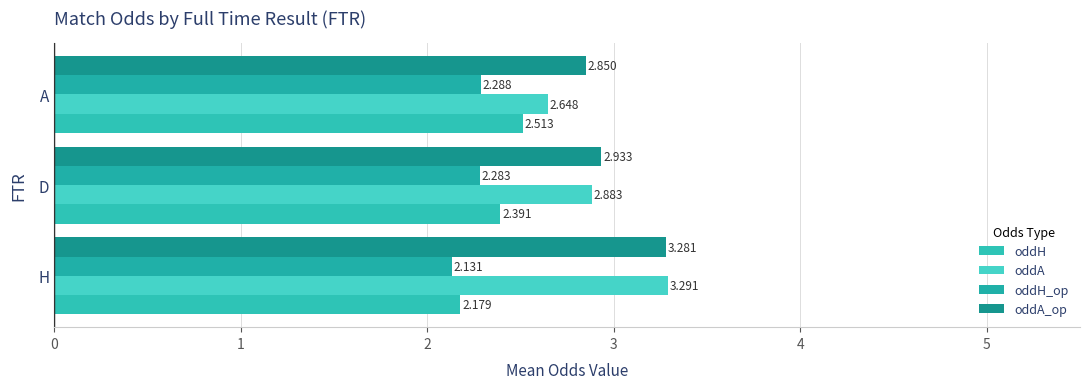

How many data points does each series have?

3